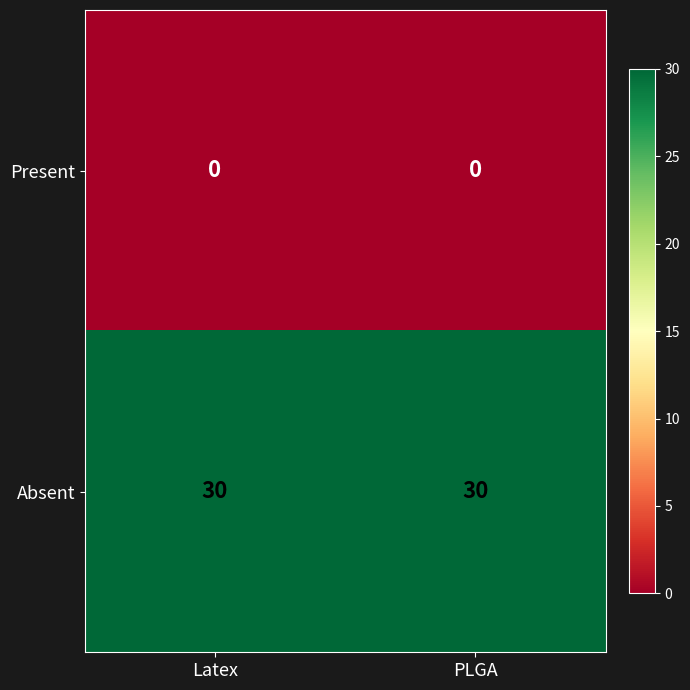

What is the approximate value of Absent at PLGA?

30